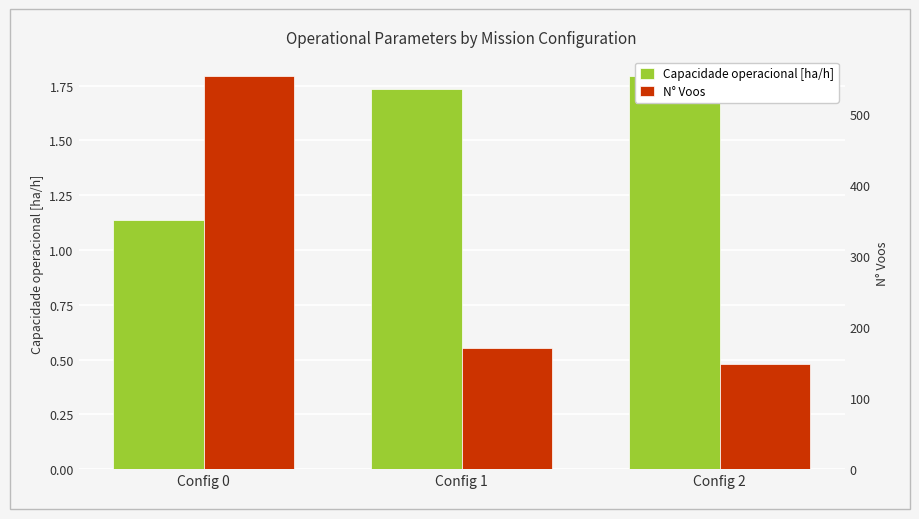

What is the difference between the maximum and second lowest values in the N° Voos series?

382.0